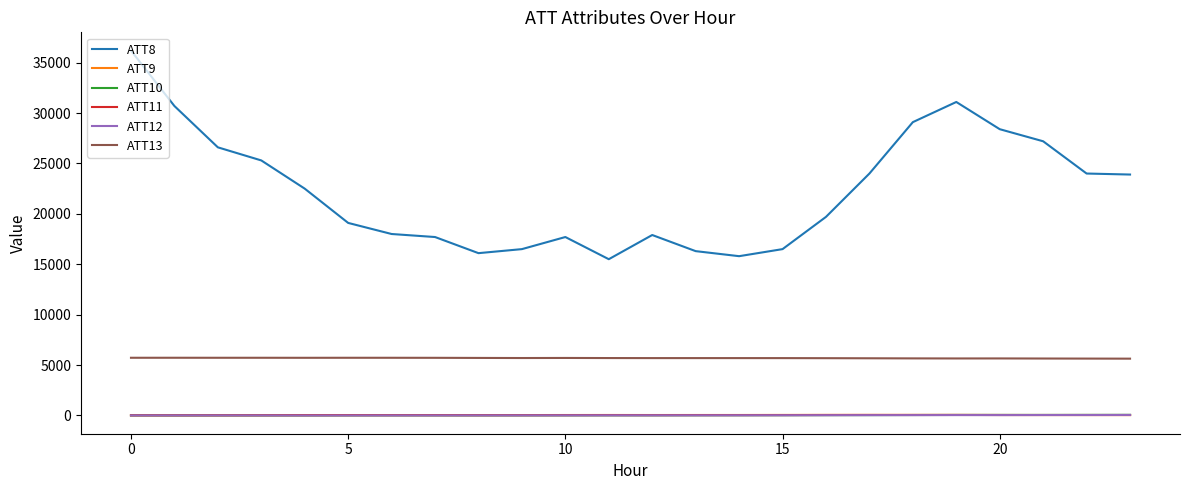

Which series has the widest spread of values?

ATT8